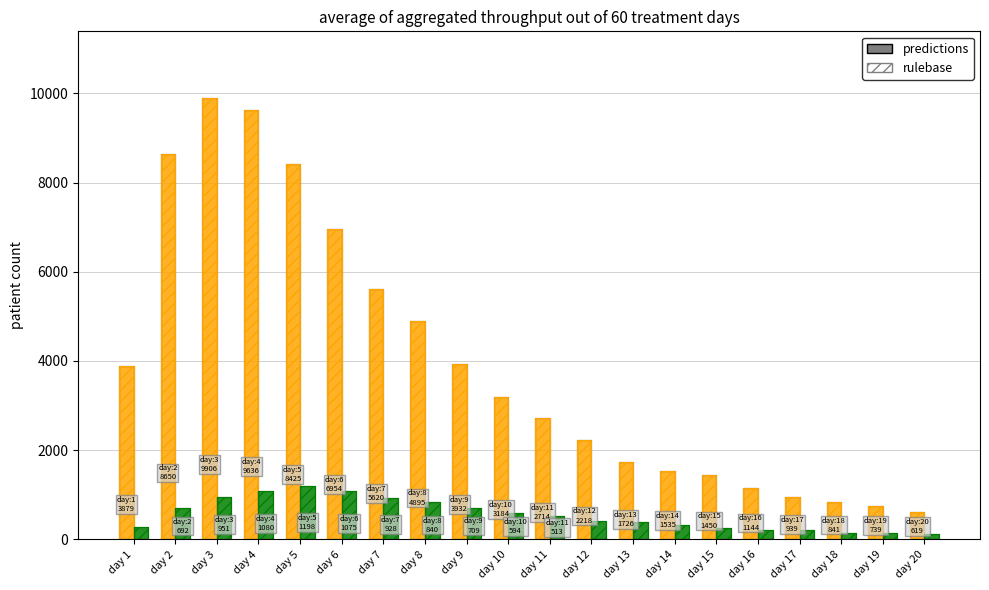

How many data points does each series have?

20